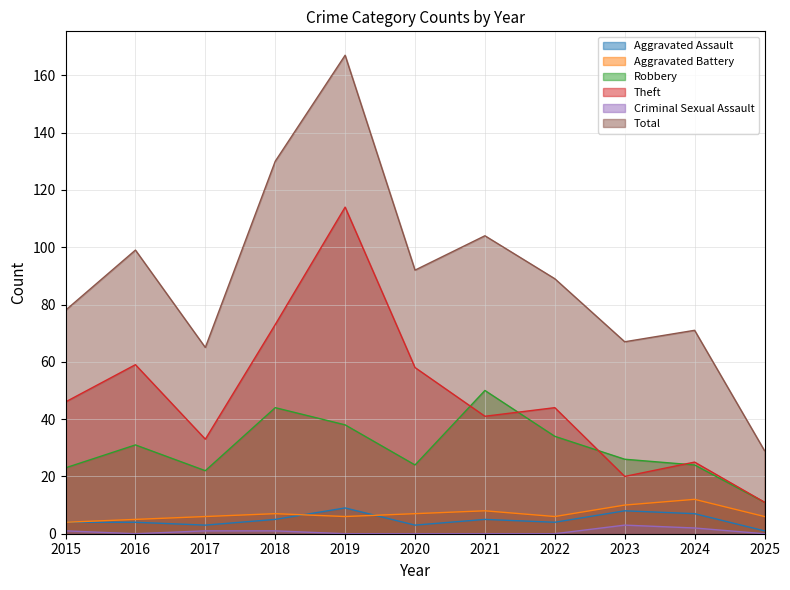

Does the chart have visible grid lines?

Yes